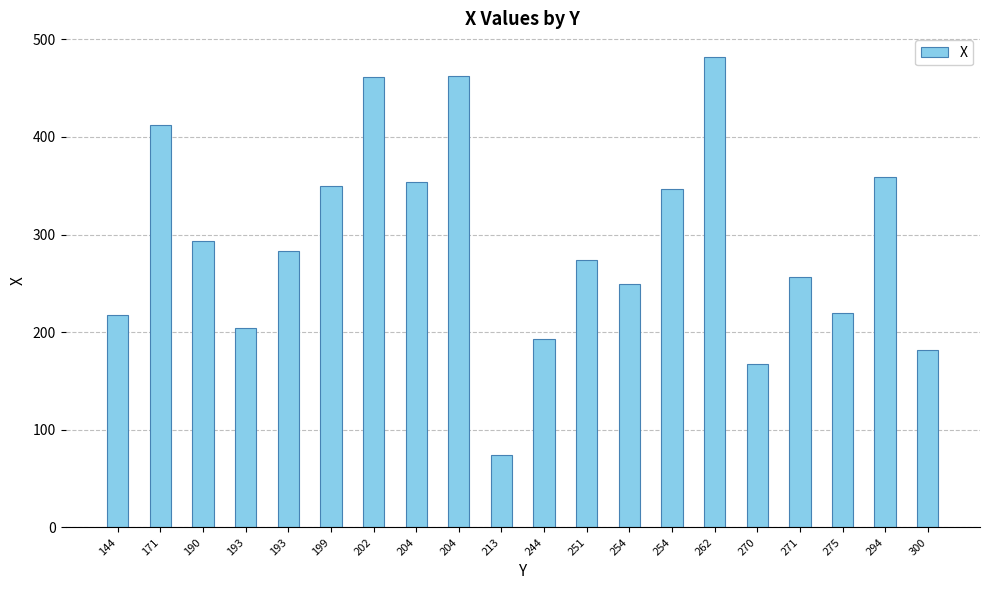

How many values are below 283?

10